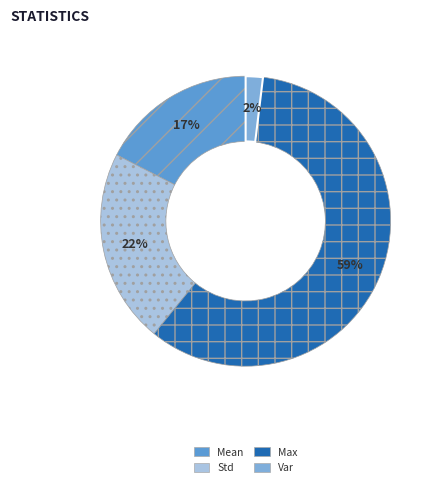

Does any single category account for the majority?

Yes